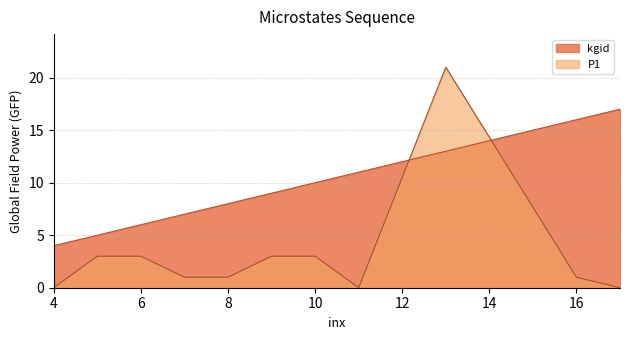

True or false: kgid has more than 1 interior local peaks.

False